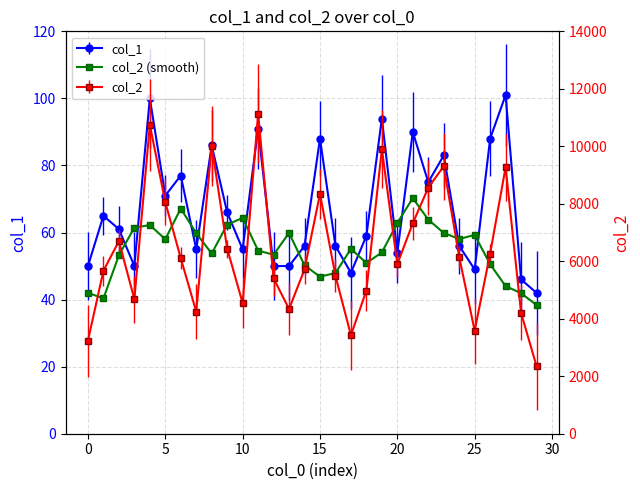

Is this an area chart (filled region under the line)?

No